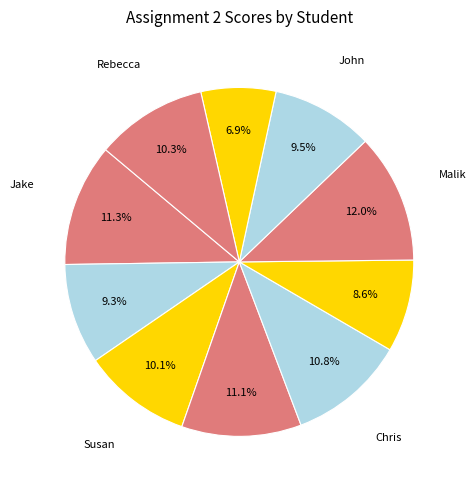

How many slices are in this pie chart?

10